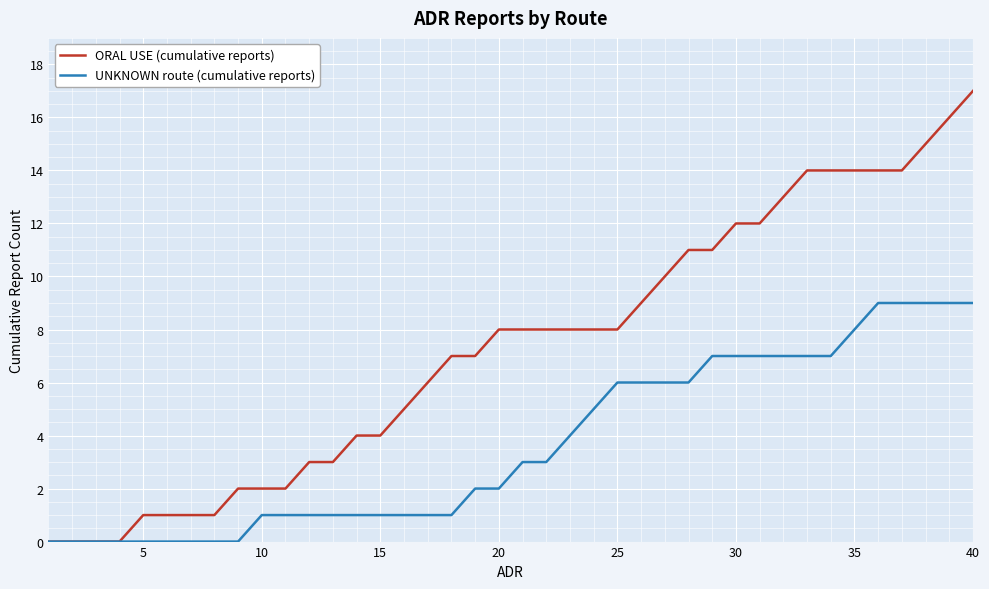

Which series has the widest spread of values?

ORAL USE (cumulative reports)